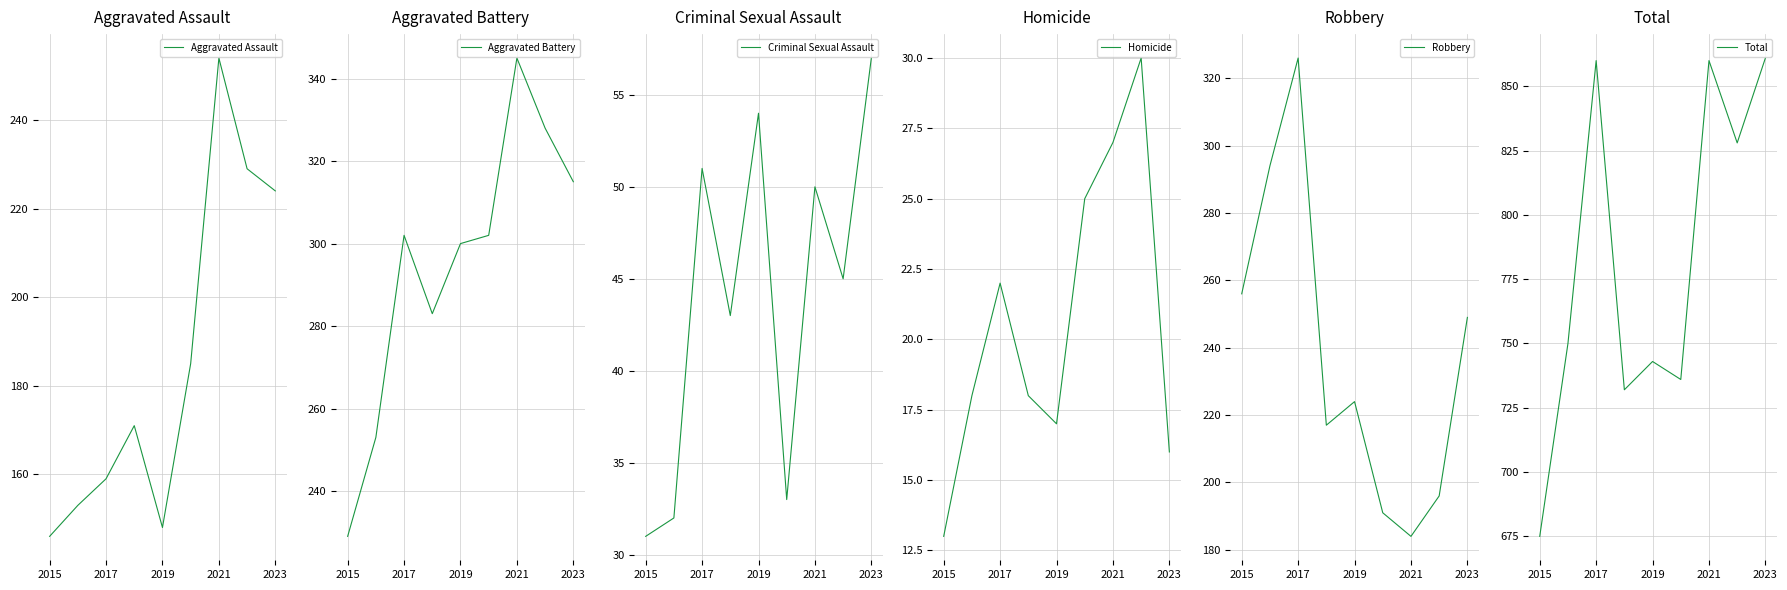

True or false: Aggravated Assault and Homicide intersect in this chart.

False